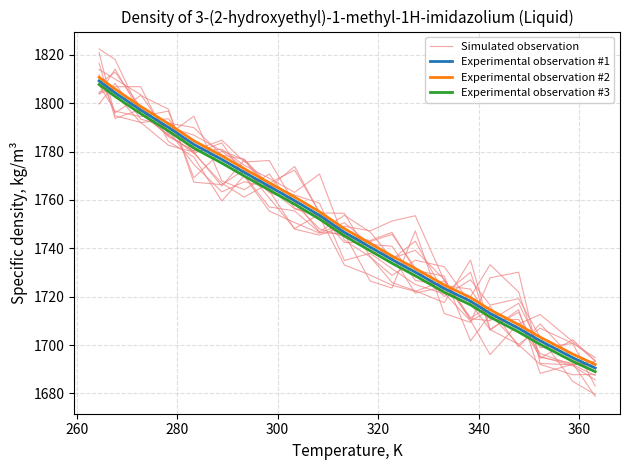

True or false: Simulated observation and Experimental observation #1 intersect in this chart.

True